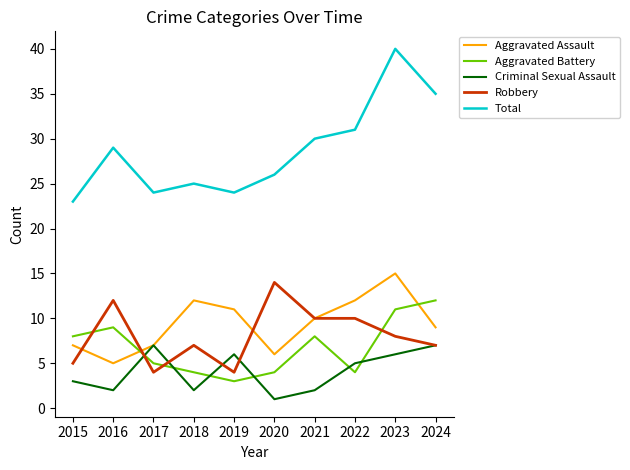

True or false: Total and Criminal Sexual Assault intersect in this chart.

False